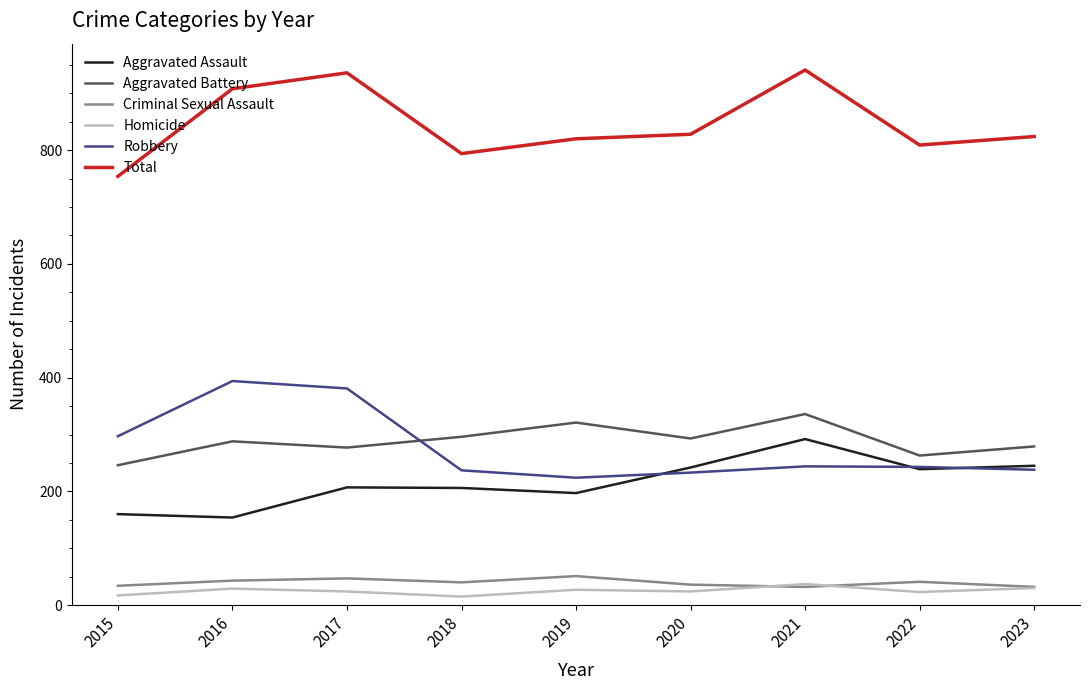

Between 2017 and 2022, which series saw the biggest shift?

Robbery